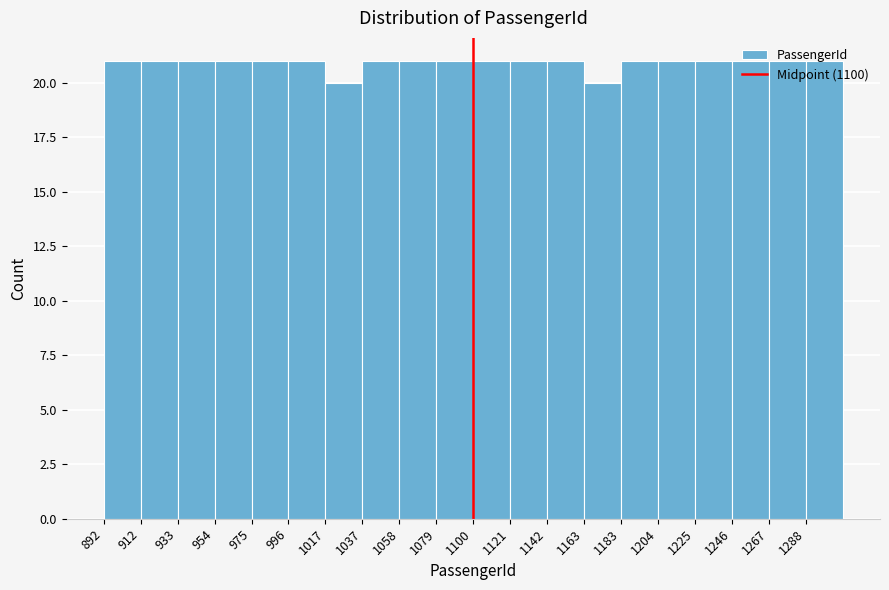

How tall is the bar that spans 1140 to 1165 on the x-axis? Neither the bar edges nor the heights are printed on the chart, so give them approximately, as read against the axes.

21